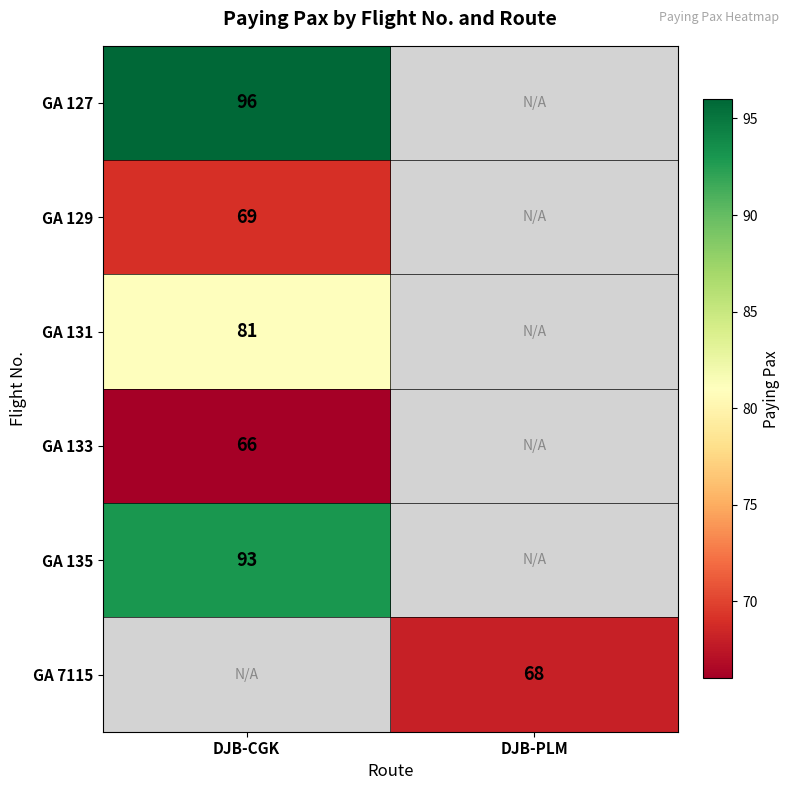

The value of GA 129 at DJB-CGK is 40. True or false?

False